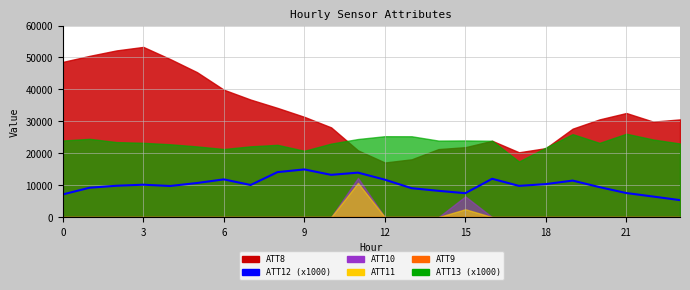

Reading right to left, what are all the values shown in this chart?

5318.8	6437.2	7535.4	9388.5	11435.5	10336.2	9779.9	12002.0	7485.5	8229.3	9048.9	11722.6	13928.7	13234.6	14933.2	14083.3	10058.4	11813.2	10676.5	9744.7	10144.4	9821.4	9200.6	7105.6